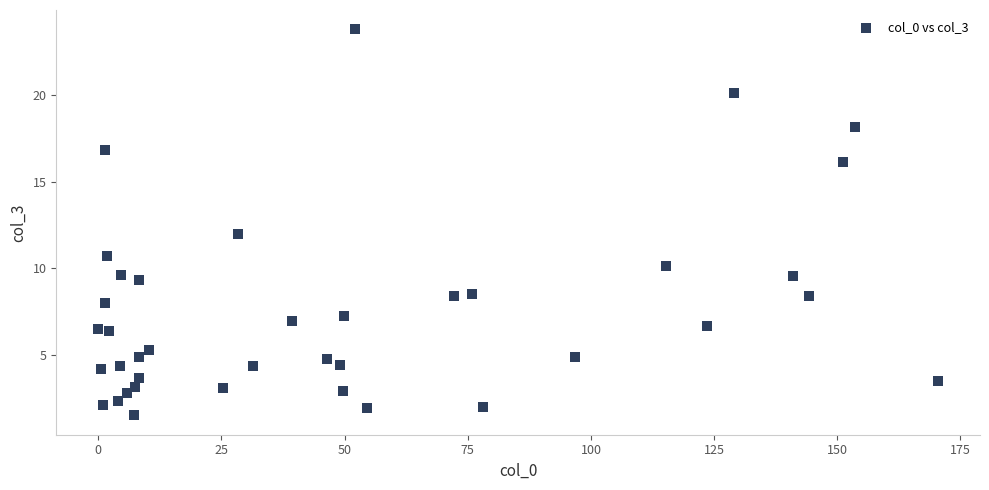

What is the range of X values (max minus min)?

170.4